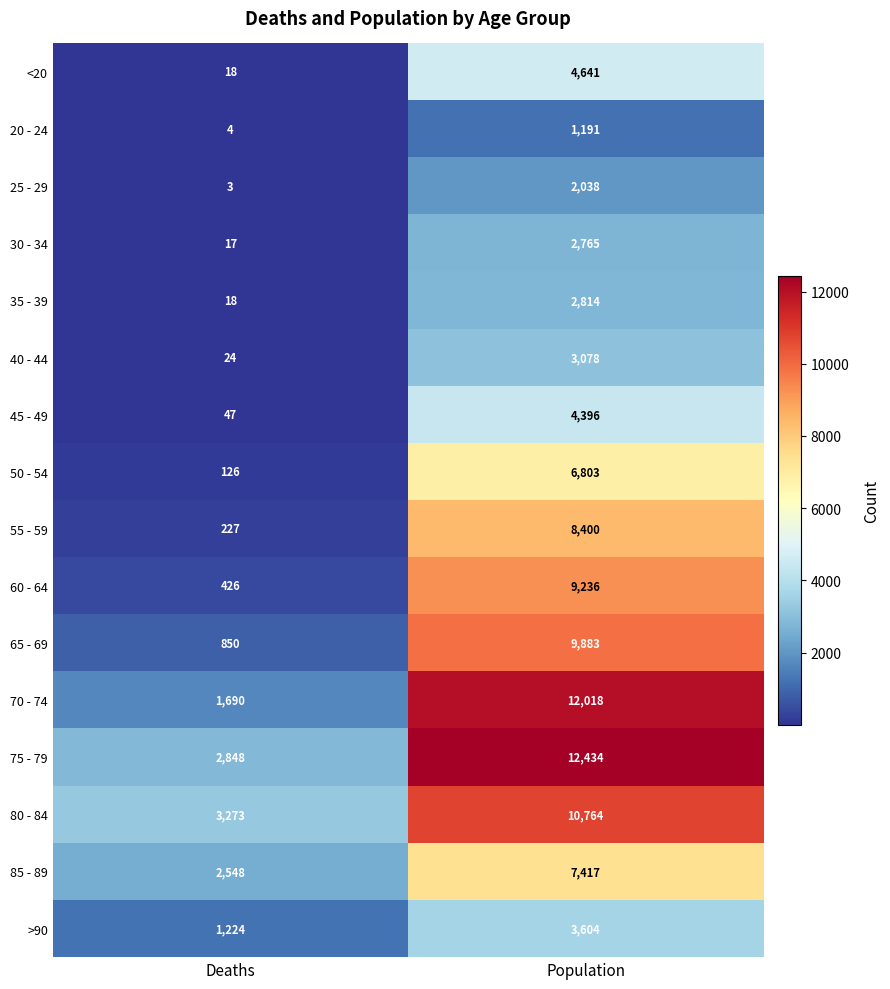

Rank the categories by <20 value from highest to lowest.

Population, Deaths